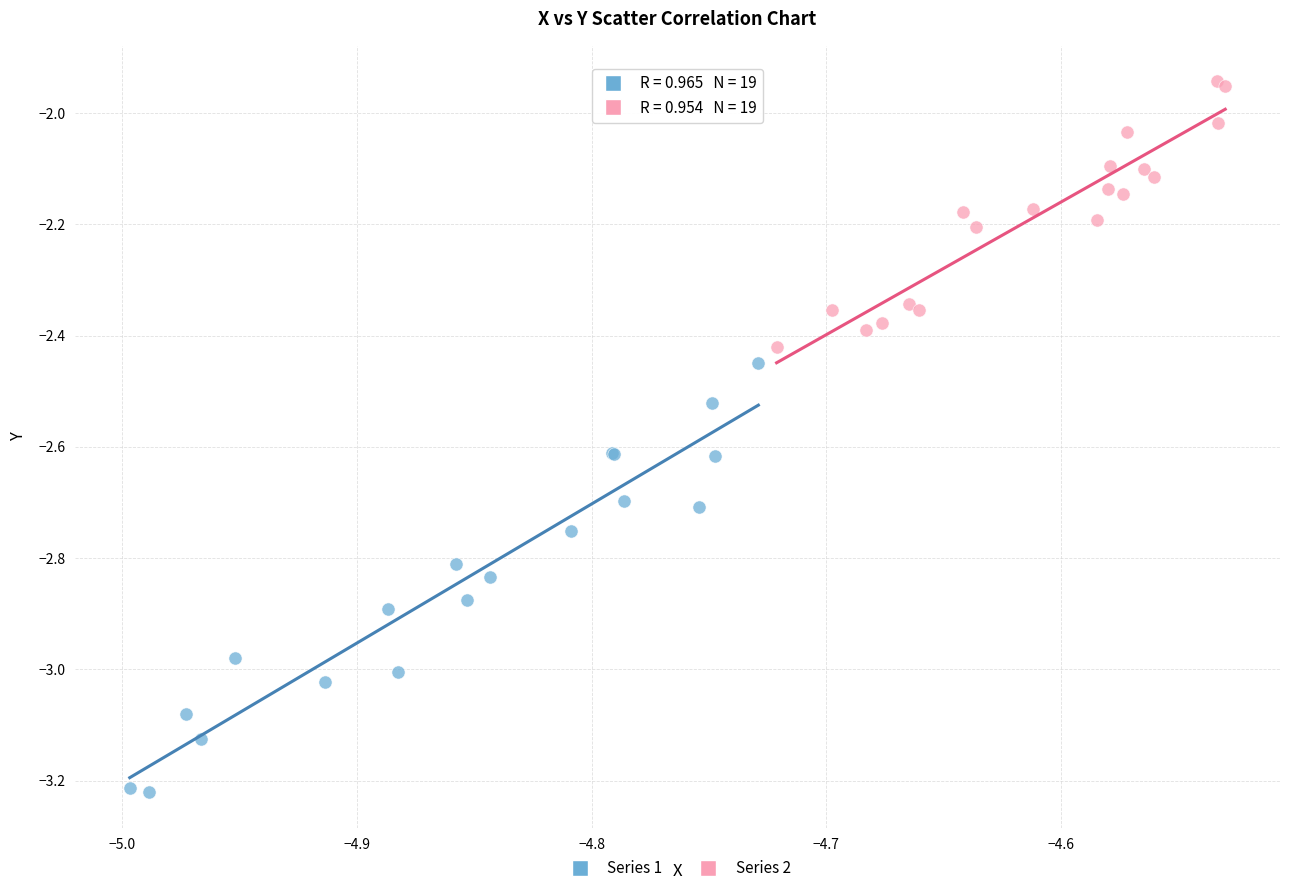

Which series has the widest spread of Y values?

Series 1